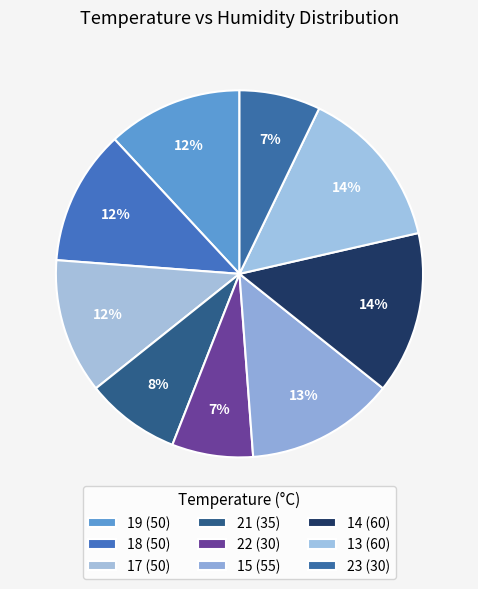

What percentage do 15 and 18 together represent?

25.0%